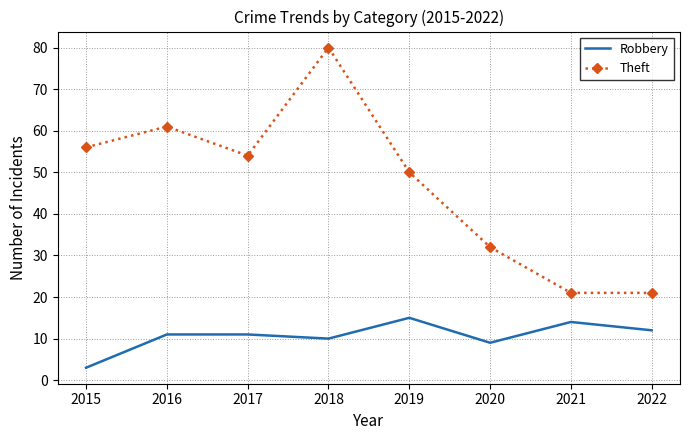

What is the minimum value for Robbery?

3